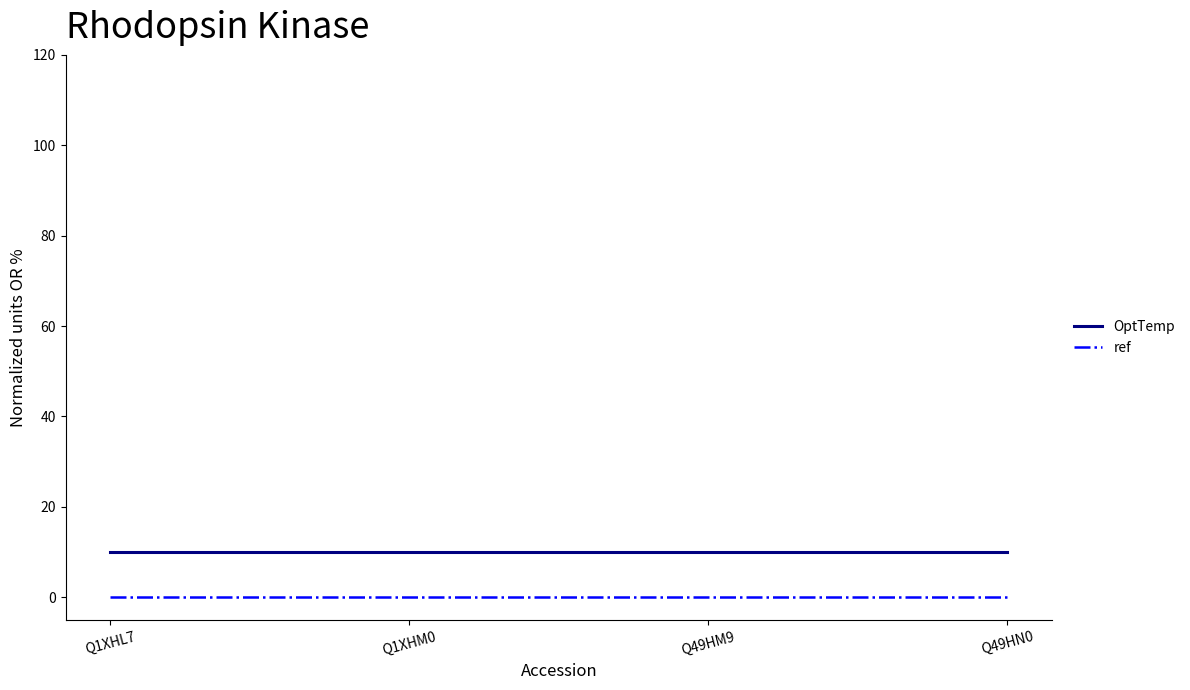

Does the chart have visible grid lines?

No